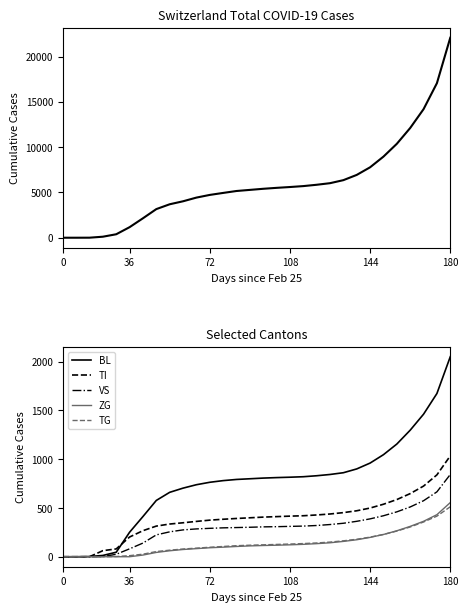

At how many categories does at least one series exceed 11298?

4